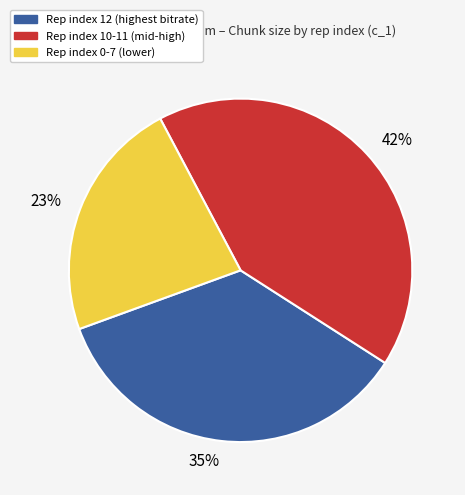

Approximately how many times larger is the value at 35% compared to 42%?

0.8